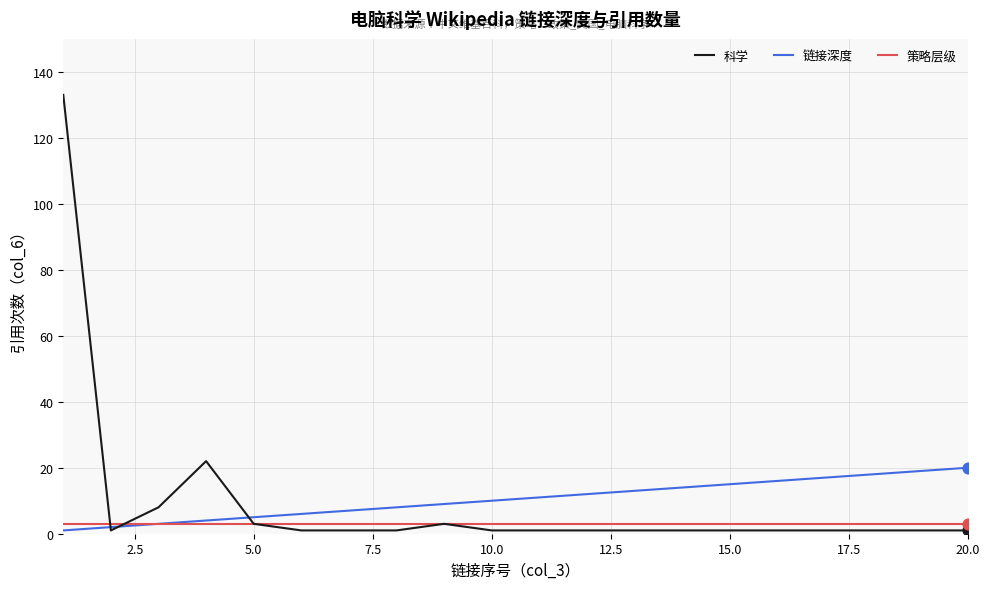

Which series has the widest spread of values?

科学